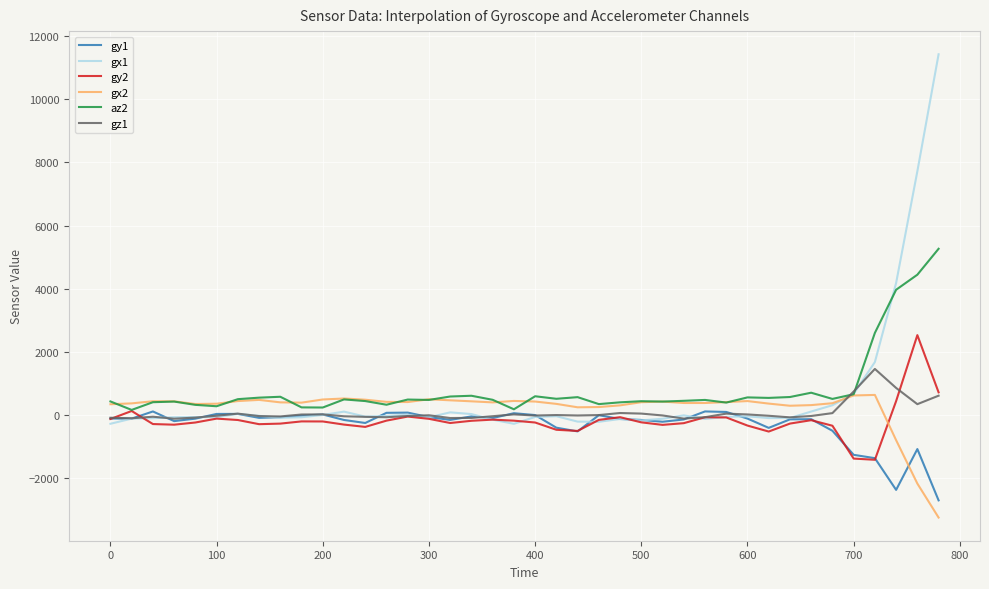

Which series has the largest range (max minus min)?

gx1